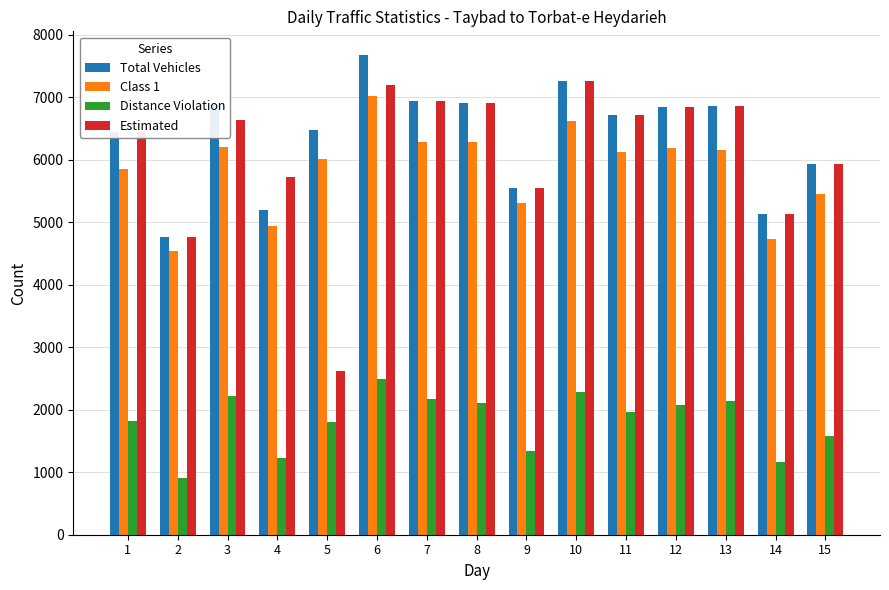

At how many categories does at least one series exceed 3309?

15